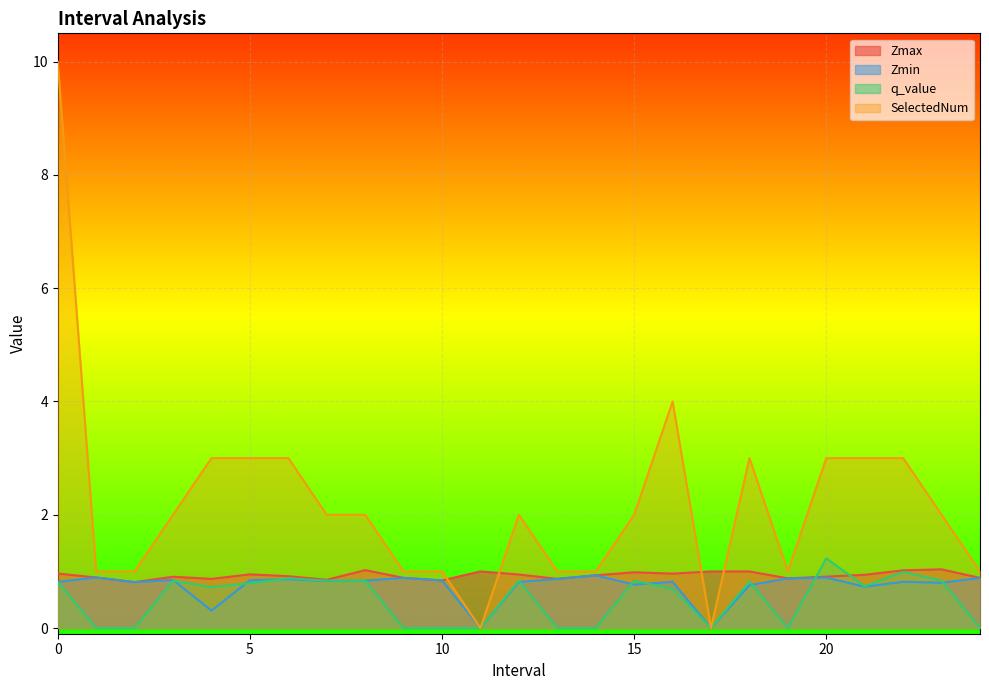

How many interior local peaks does the q_value series have?

7